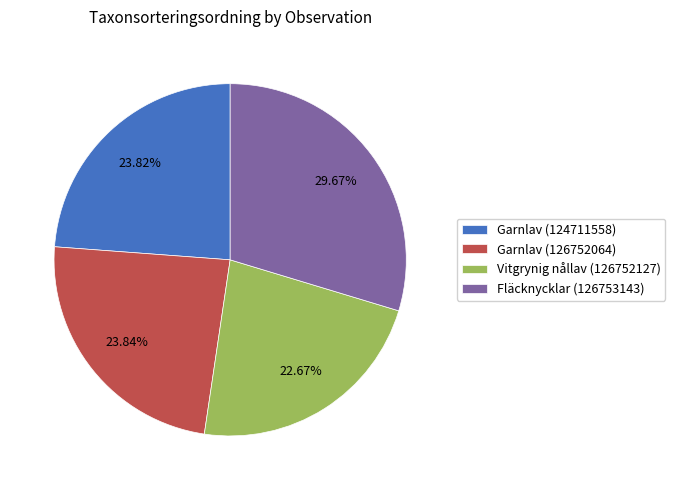

To the nearest percent, what is the difference between the largest and smallest slice percentages?

7%